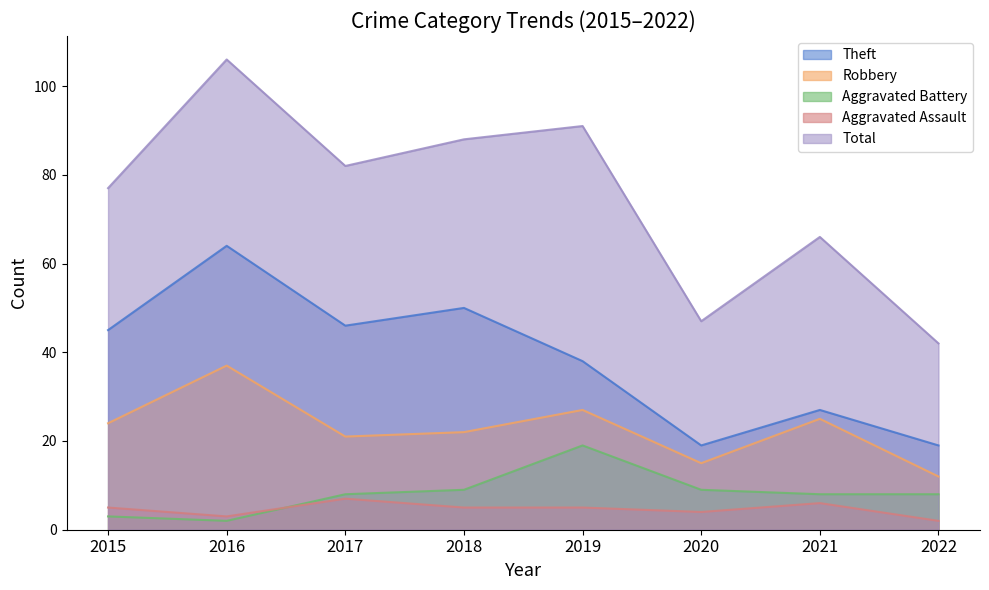

True or false: Theft and Robbery cross at least once.

False